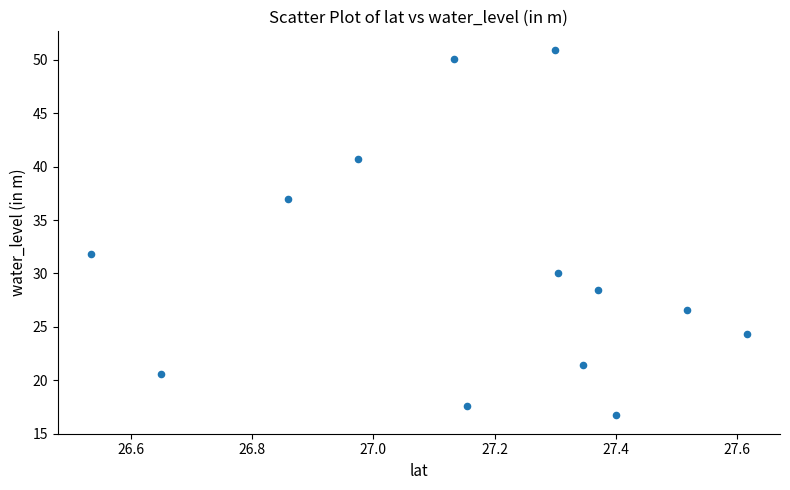

What is the range of Y values (max minus min)?

34.3